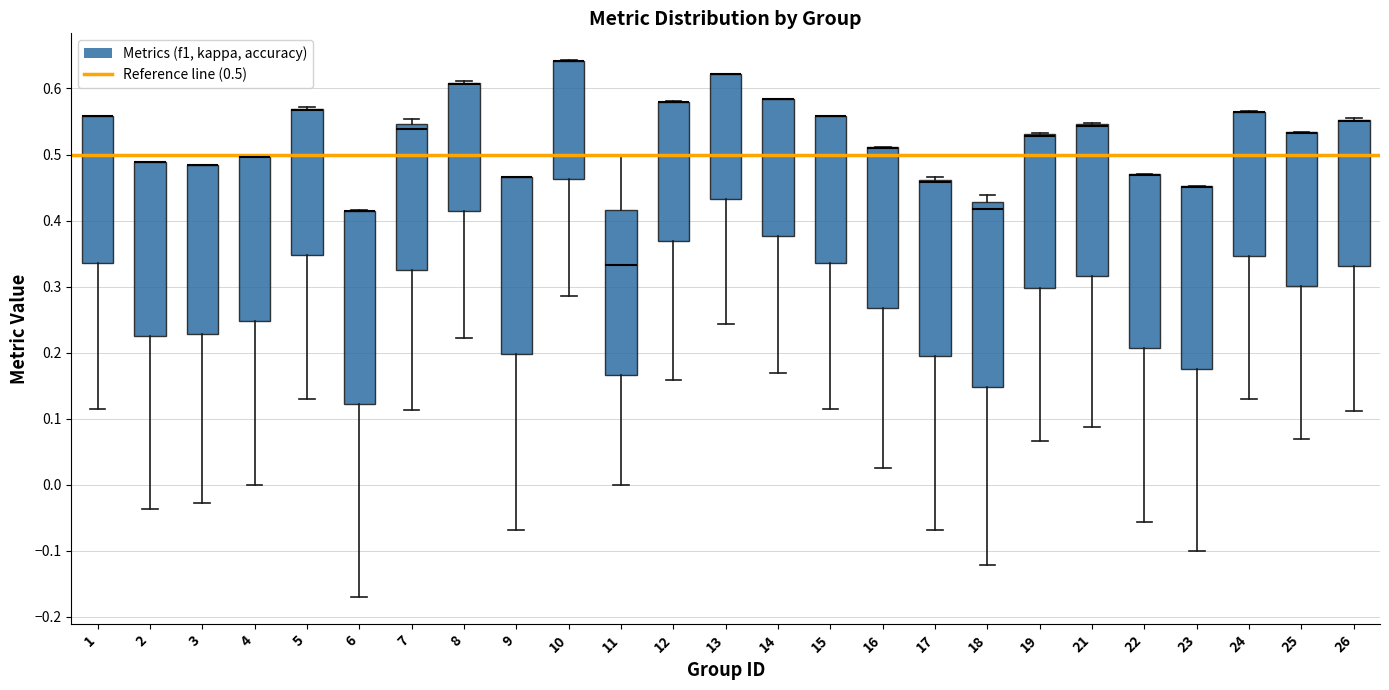

Reading left to right, transcribe this box plot: for each box, give where its median line is, the range the box spans, and where its two whiskers end, as read against the y-axis. The values are not printed on the chart, so give them approximately, as read against the axis.

1: median 0.56 (drawn on the box's upper edge), box 0.34 to 0.56, whiskers 0.11 to 0.56
2: median 0.49 (drawn on the box's upper edge), box 0.23 to 0.49, whiskers -0.04 to 0.49
3: median 0.48 (drawn on the box's upper edge), box 0.23 to 0.48, whiskers -0.03 to 0.48
4: median 0.50 (drawn on the box's upper edge), box 0.25 to 0.50, whiskers 0.00 to 0.50
5: median 0.57 (drawn on the box's upper edge), box 0.35 to 0.57, whiskers 0.13 to 0.57
6: median 0.41 (drawn on the box's upper edge), box 0.12 to 0.41, whiskers -0.17 to 0.42
7: median 0.54, box 0.33 to 0.55, whiskers 0.11 to 0.55 (just above the box's upper edge)
8: median 0.61 (drawn on the box's upper edge), box 0.41 to 0.61, whiskers 0.22 to 0.61
9: median 0.47 (drawn on the box's upper edge), box 0.20 to 0.47, whiskers -0.07 to 0.47
10: median 0.64 (drawn on the box's upper edge), box 0.46 to 0.64, whiskers 0.29 to 0.64
11: median 0.33, box 0.17 to 0.42, whiskers 0.00 to 0.50
12: median 0.58 (drawn on the box's upper edge), box 0.37 to 0.58, whiskers 0.16 to 0.58
13: median 0.62 (drawn on the box's upper edge), box 0.43 to 0.62, whiskers 0.24 to 0.62
14: median 0.58 (drawn on the box's upper edge), box 0.38 to 0.58, whiskers 0.17 to 0.58
15: median 0.56 (drawn on the box's upper edge), box 0.34 to 0.56, whiskers 0.11 to 0.56
16: median 0.51 (drawn on the box's upper edge), box 0.27 to 0.51, whiskers 0.03 to 0.51
17: median 0.46 (just below the box's upper edge), box 0.19 to 0.46, whiskers -0.07 to 0.47
18: median 0.42, box 0.15 to 0.43, whiskers -0.12 to 0.44
19: median 0.53 (drawn on the box's upper edge), box 0.30 to 0.53, whiskers 0.07 to 0.53
21: median 0.54 (drawn on the box's upper edge), box 0.32 to 0.55, whiskers 0.09 to 0.55
22: median 0.47 (drawn on the box's upper edge), box 0.21 to 0.47, whiskers -0.06 to 0.47
23: median 0.45 (drawn on the box's upper edge), box 0.18 to 0.45, whiskers -0.10 to 0.45
24: median 0.56 (drawn on the box's upper edge), box 0.35 to 0.57, whiskers 0.13 to 0.57
25: median 0.53 (drawn on the box's upper edge), box 0.30 to 0.53, whiskers 0.07 to 0.53
26: median 0.55 (drawn on the box's upper edge), box 0.33 to 0.55, whiskers 0.11 to 0.56